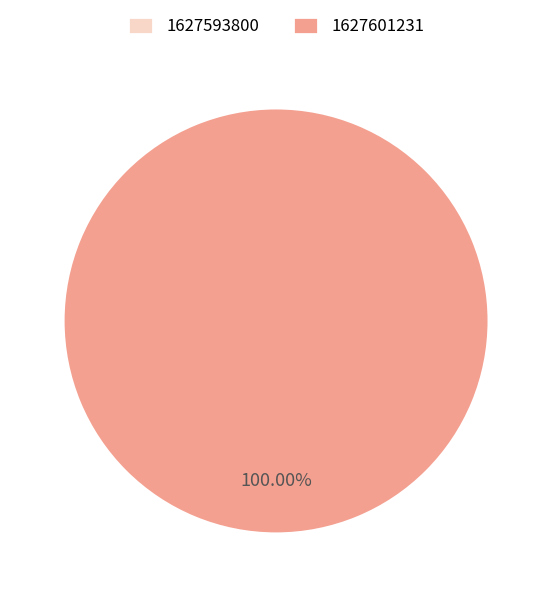

Rank the categories by value from highest to lowest.

1627601231, 1627593800